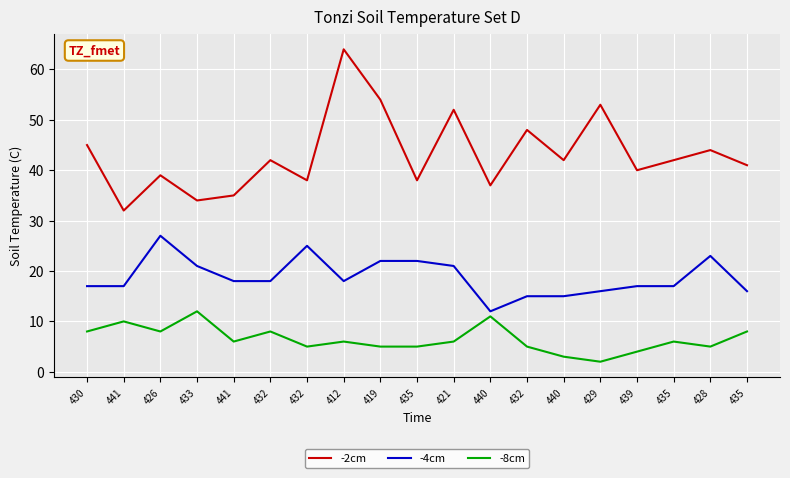

Is this an area chart (filled region under the line)?

No